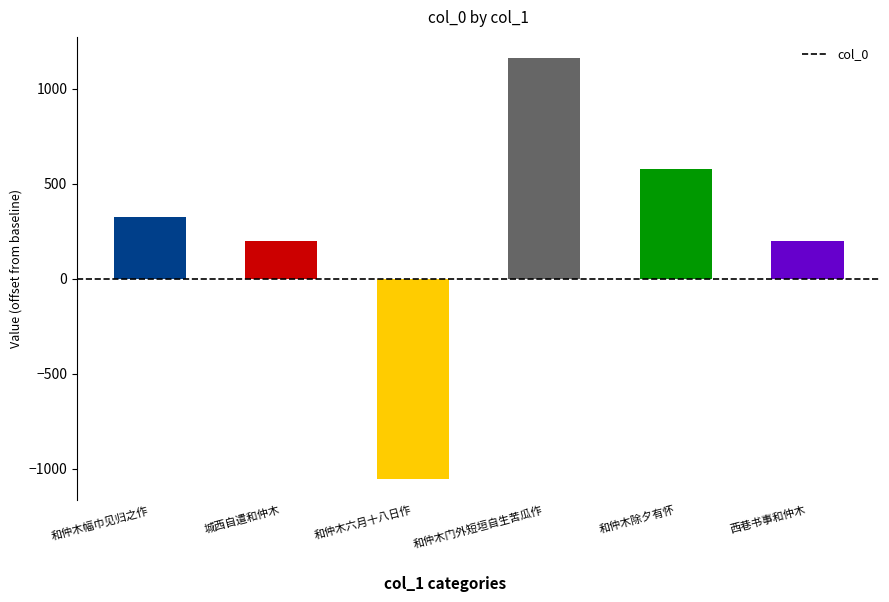

What is the label of the 6th bar from the left?

西巷书事和仲木